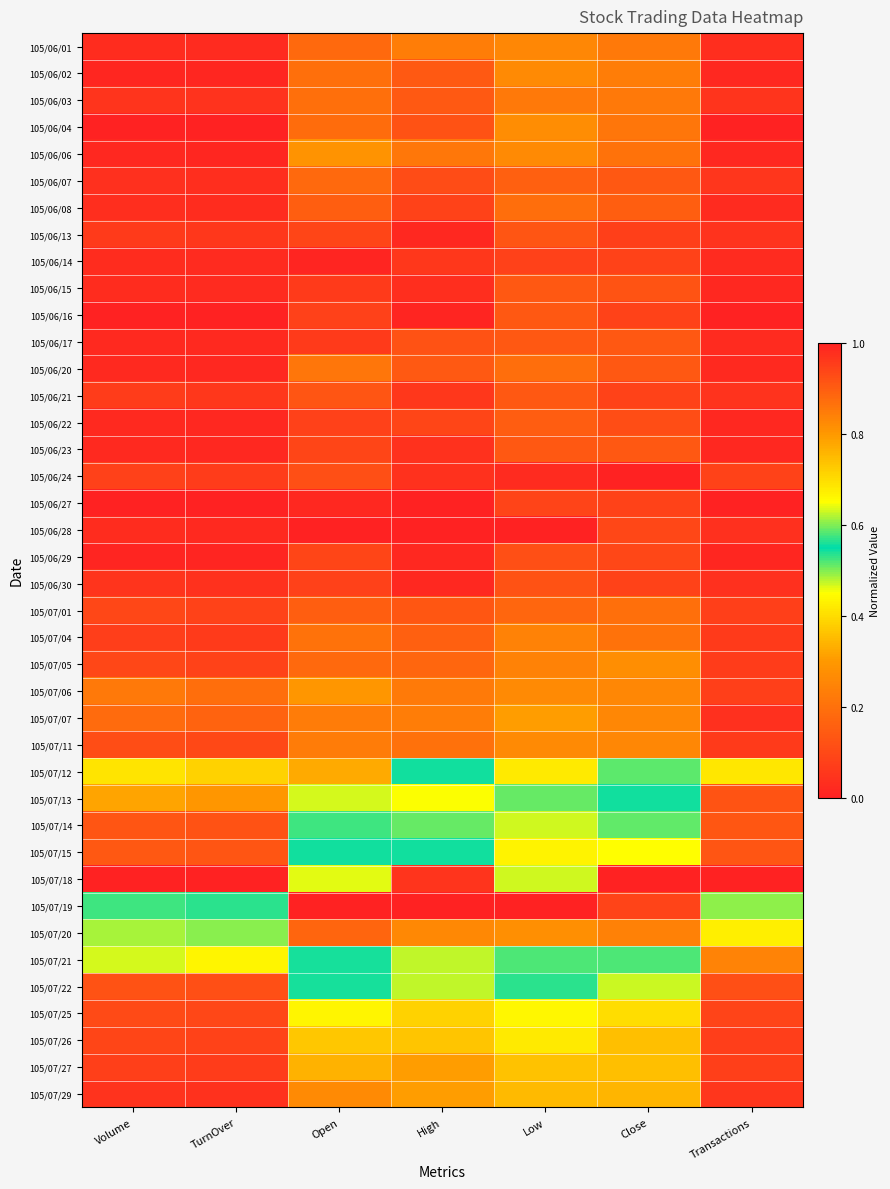

Which label corresponds to the smallest value in the chart?

Transactions